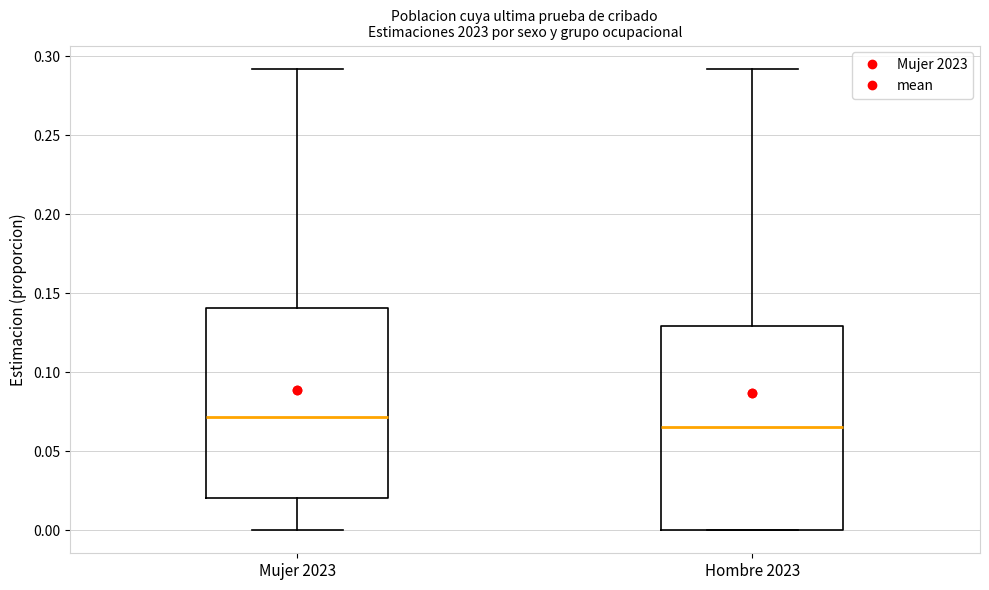

Which box has the highest median line?

Mujer 2023